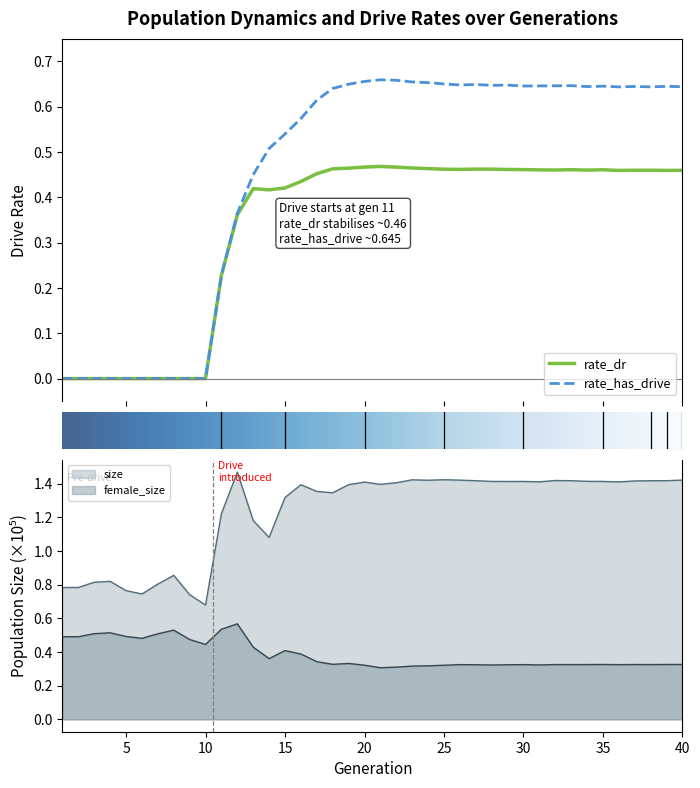

Which series has the largest range (max minus min)?

rate_has_drive